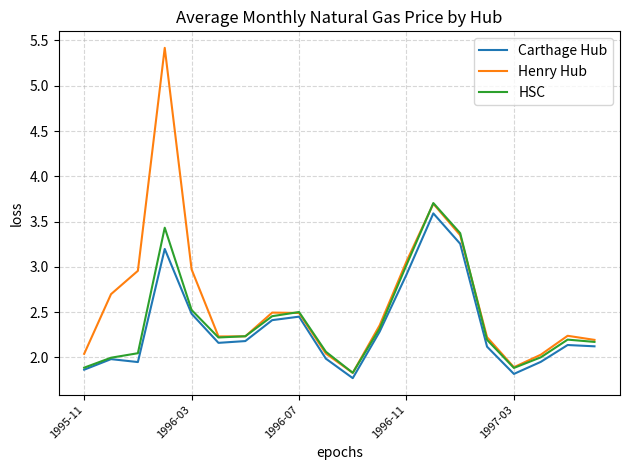

Count the number of categories in the chart.

20